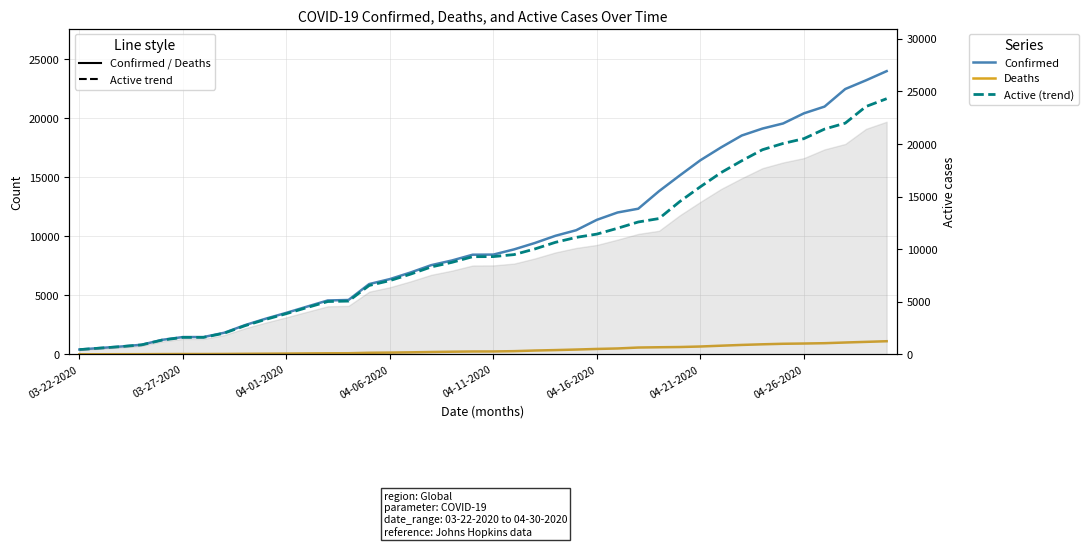

How many lines are shown in the chart?

3